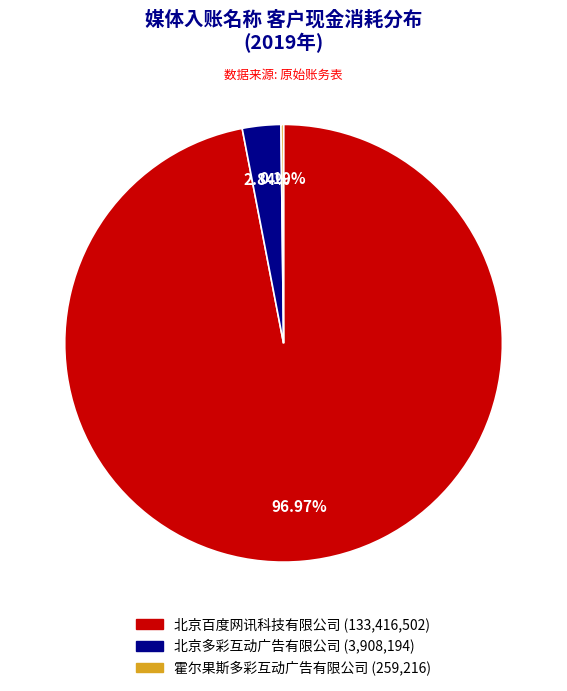

Is there any slice that represents more than half of the pie?

Yes